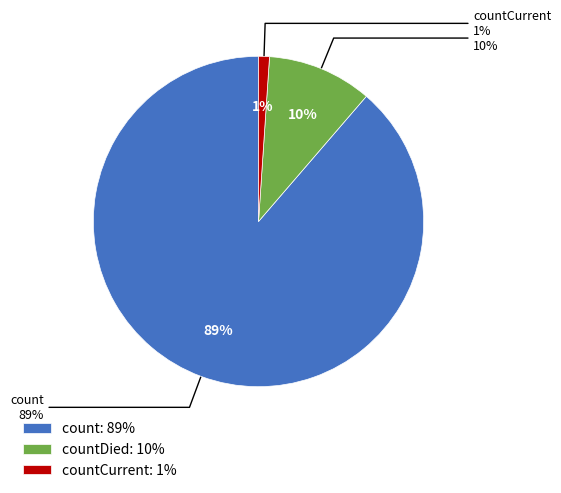

How many slices are in this pie chart?

3